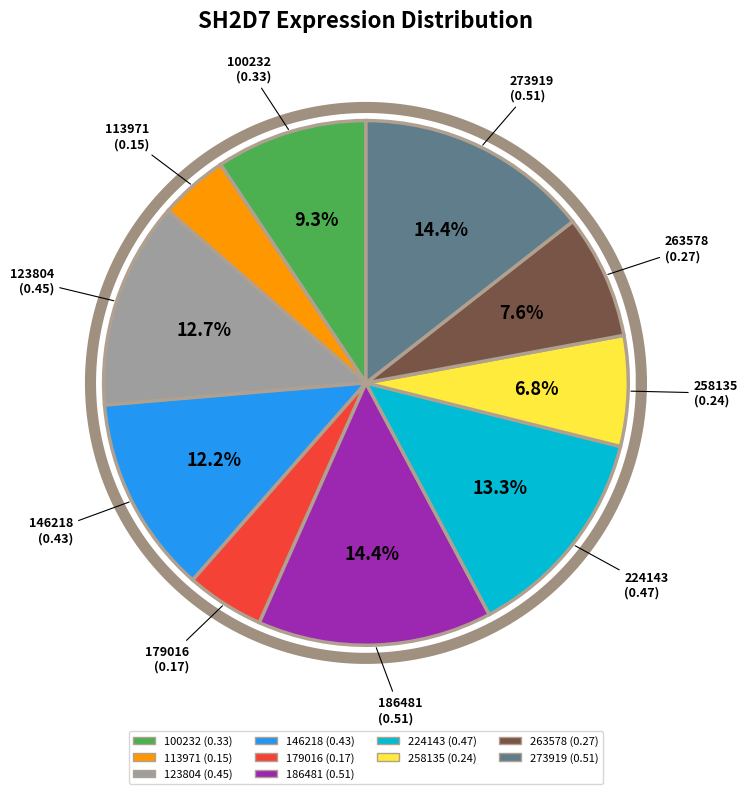

Is there a majority slice in this chart?

No